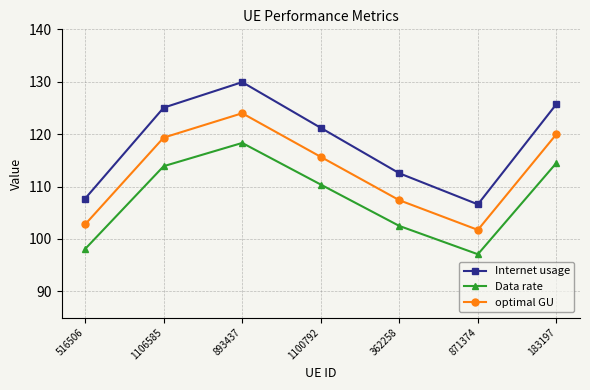

What is the greatest value displayed?

129.9